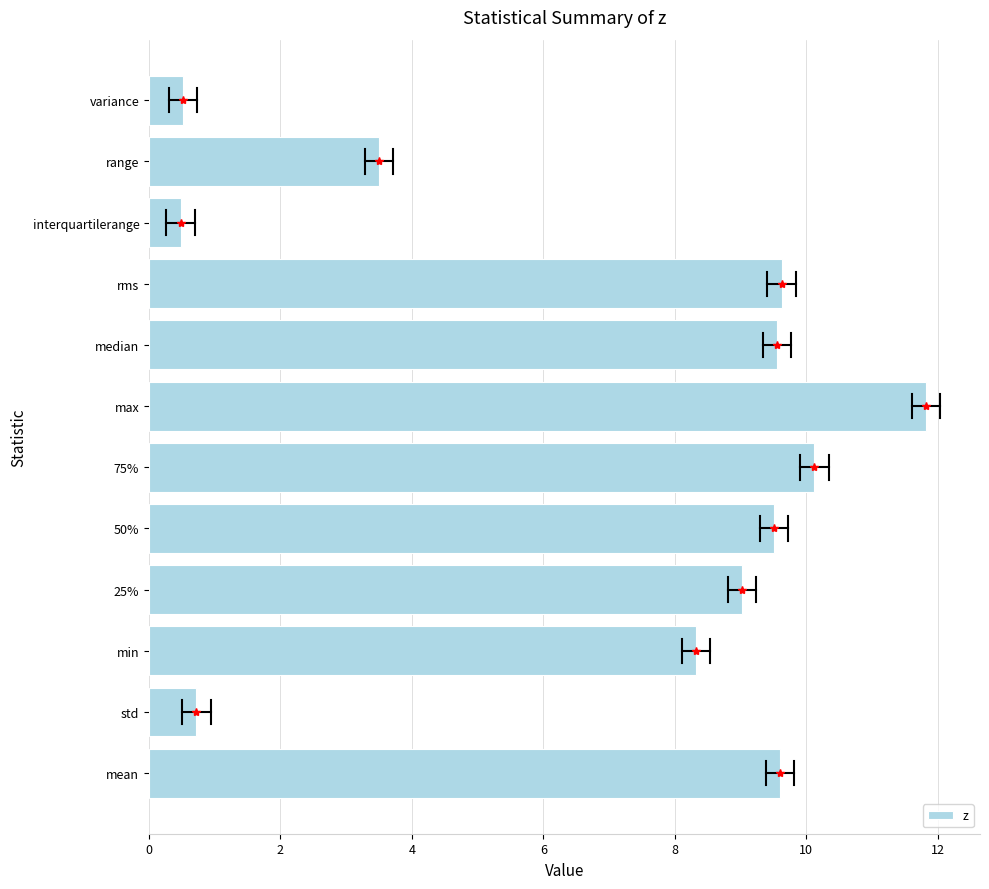

True or false: the data shows 0.5 at interquartilerange.

True